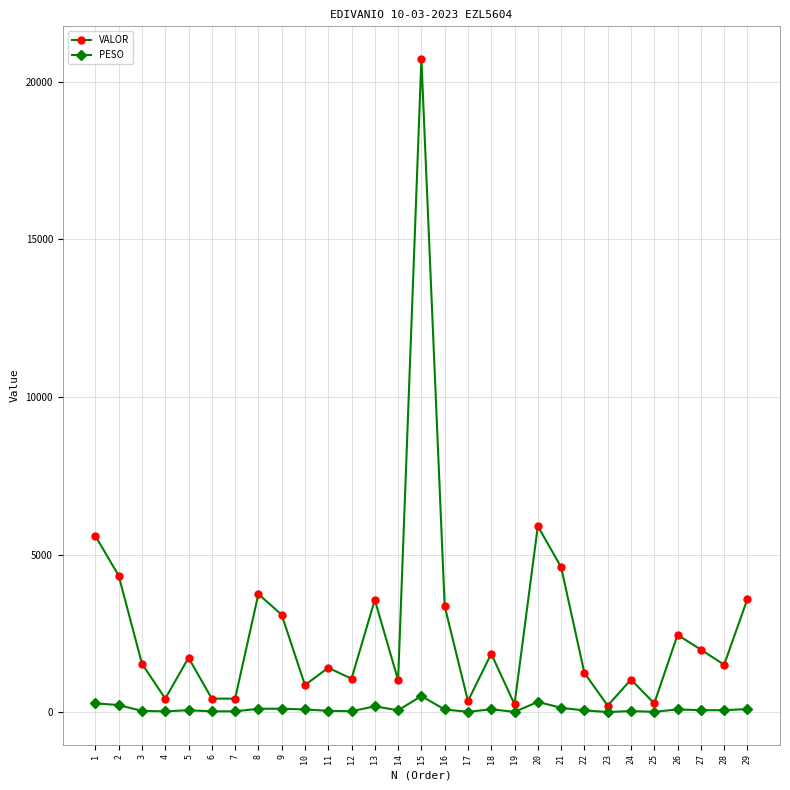

At which label is VALOR closest to 10461?

20